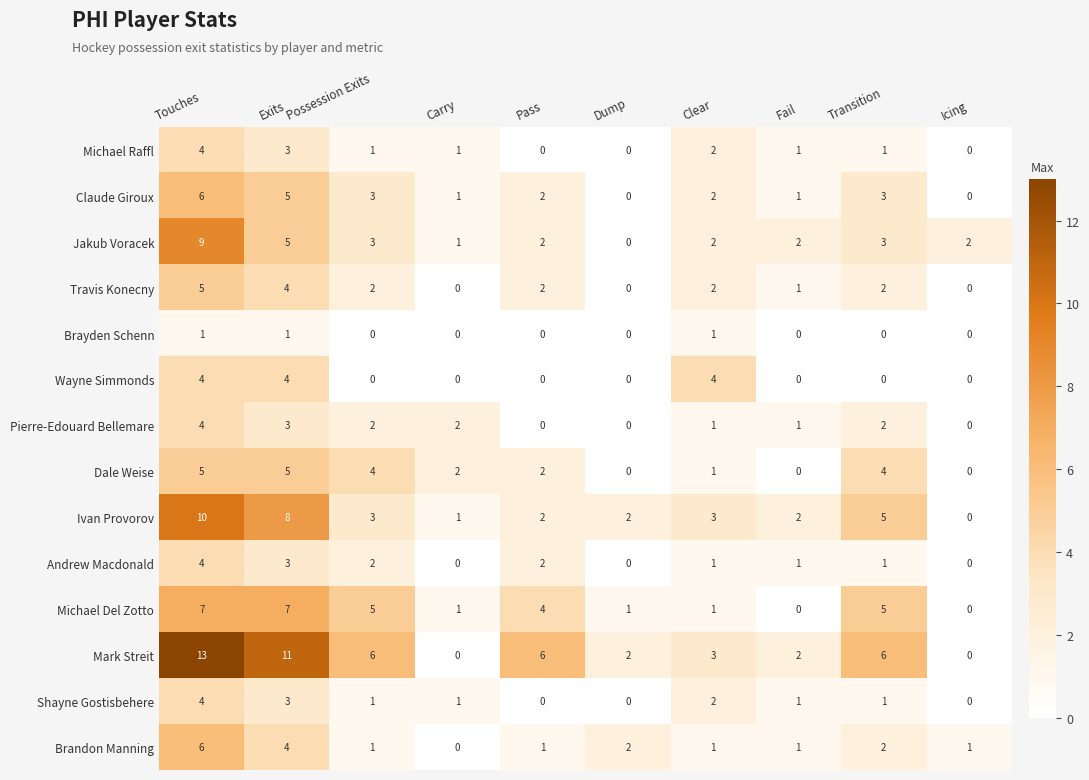

Which series has the largest total across all categories?

Mark Streit